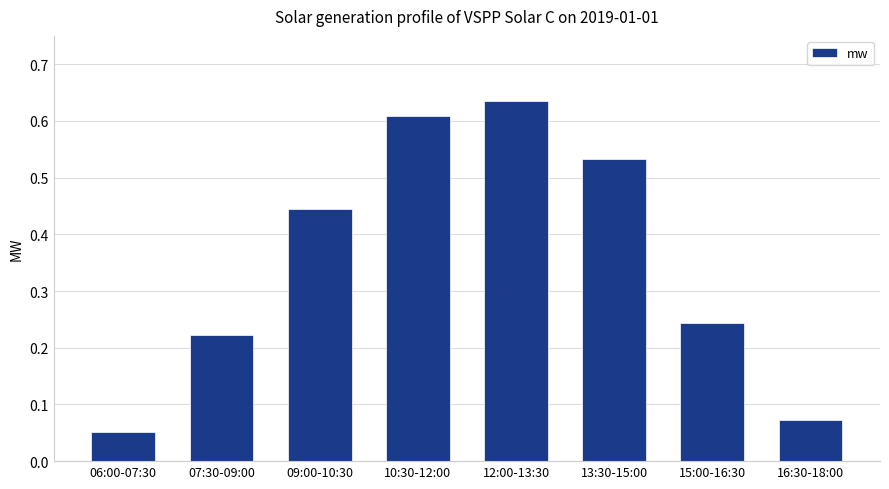

Which category has the lowest value across all series?

06:00-07:30